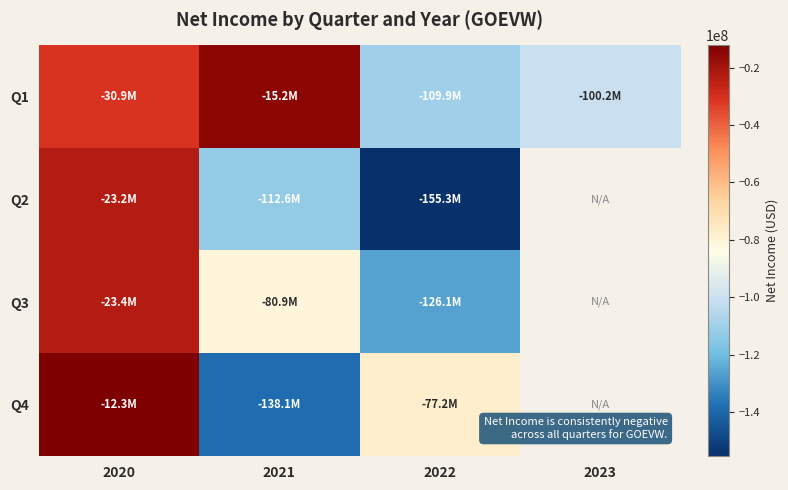

How many negative values does the Q2 series have?

3